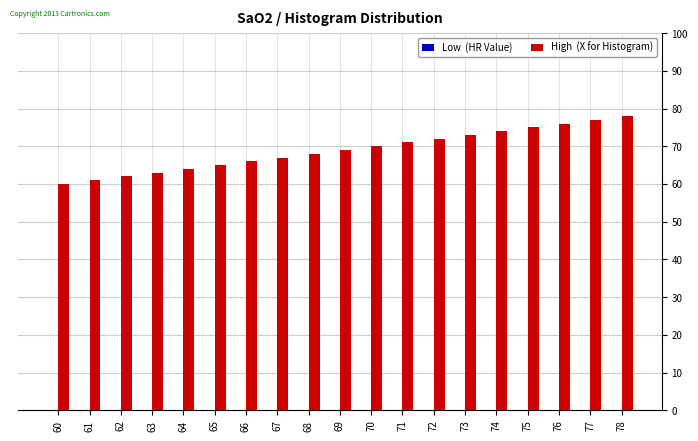

What is the change in value from 66 to 74?

+8